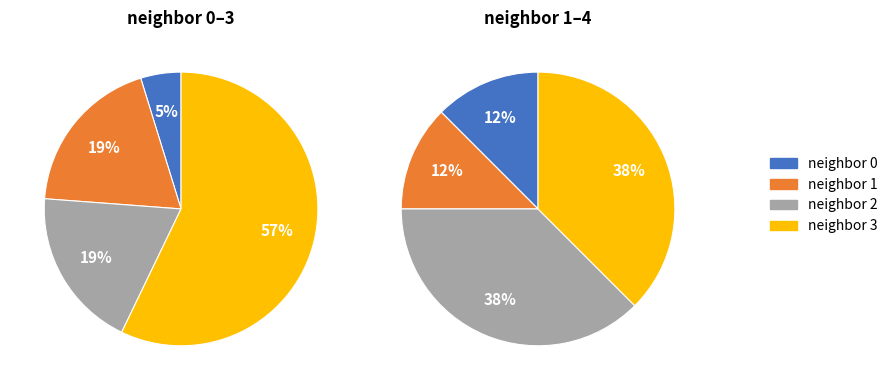

Rank the categories by value from lowest to highest.

0, 1, 2, 3